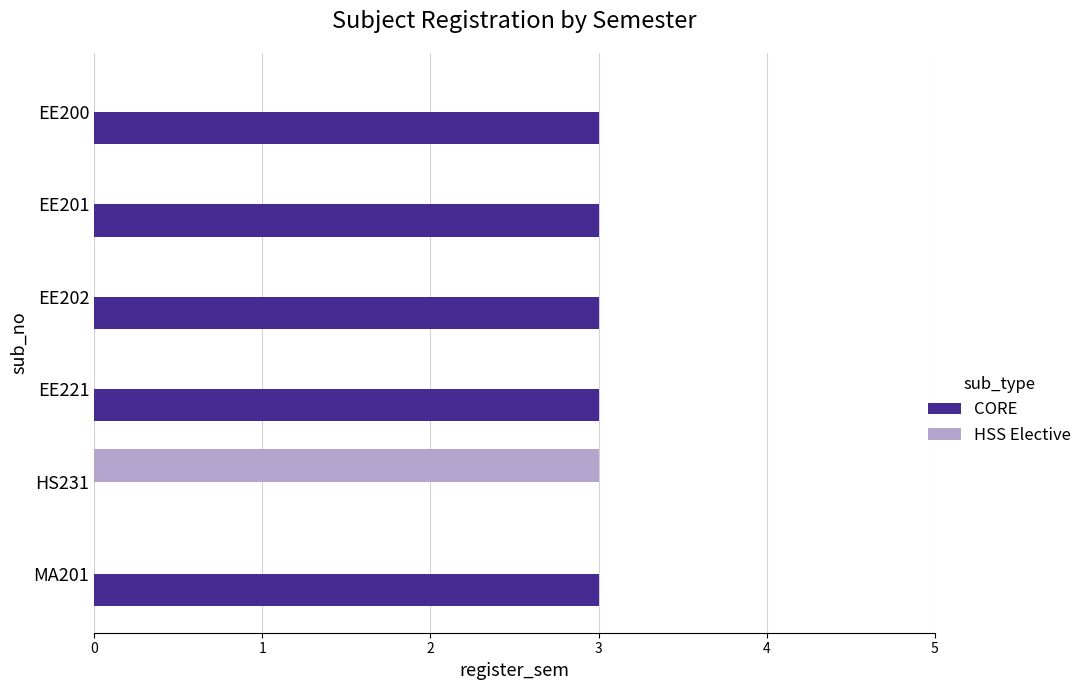

At which label is CORE closest to 1?

HS231